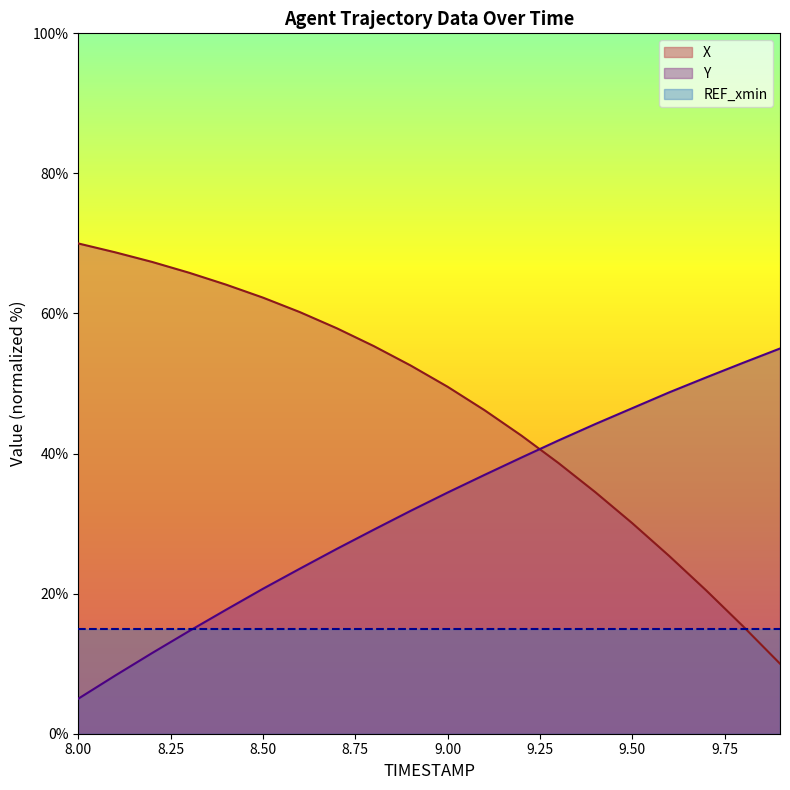

How many distinct data groups are displayed?

3